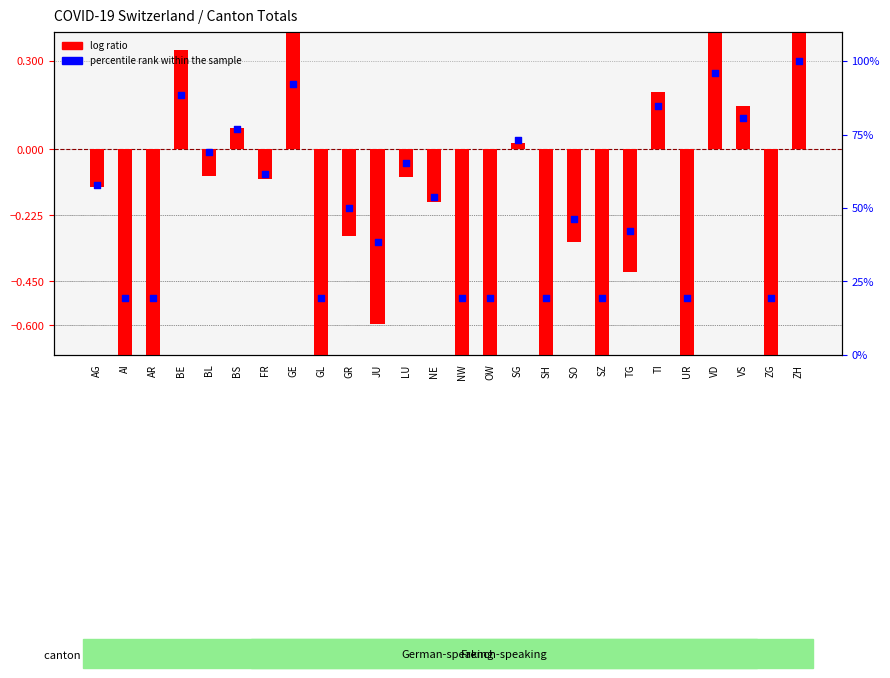

At which category is the sum across all series the highest?

ZH